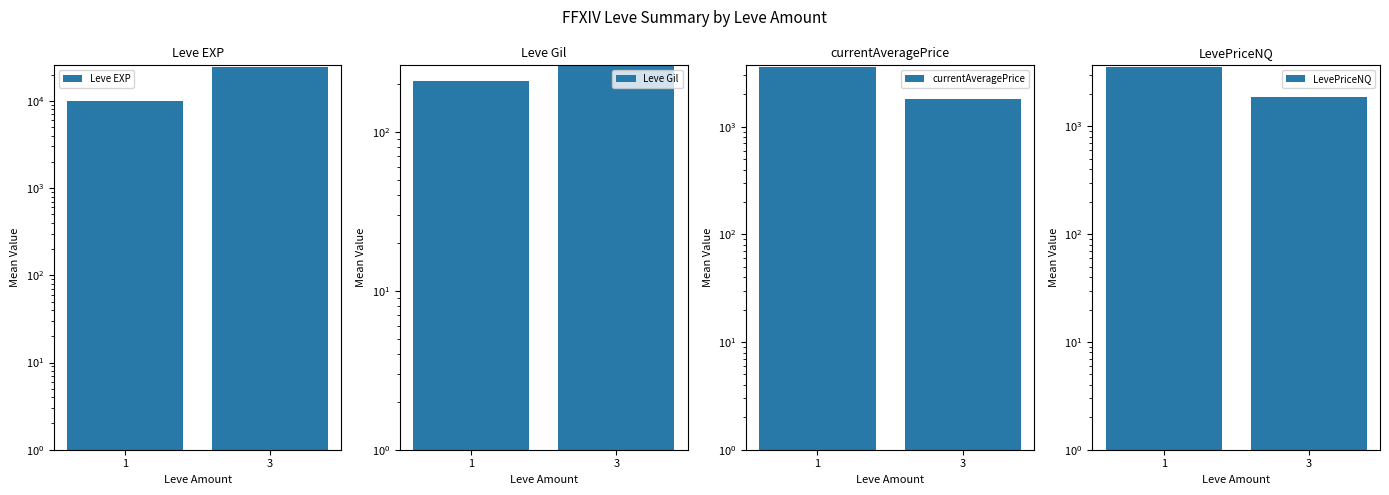

How many groups of bars are there?

2